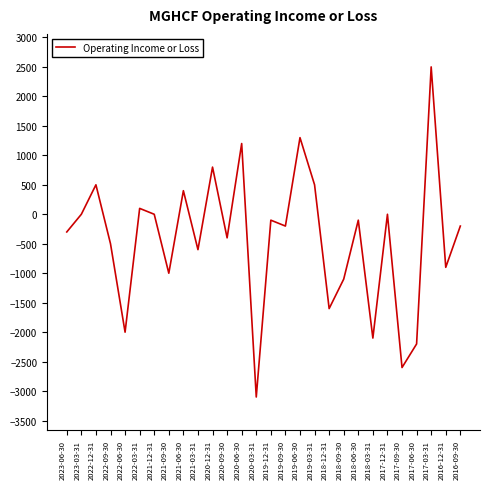

The value at 2021-03-31 is -305. True or false?

False